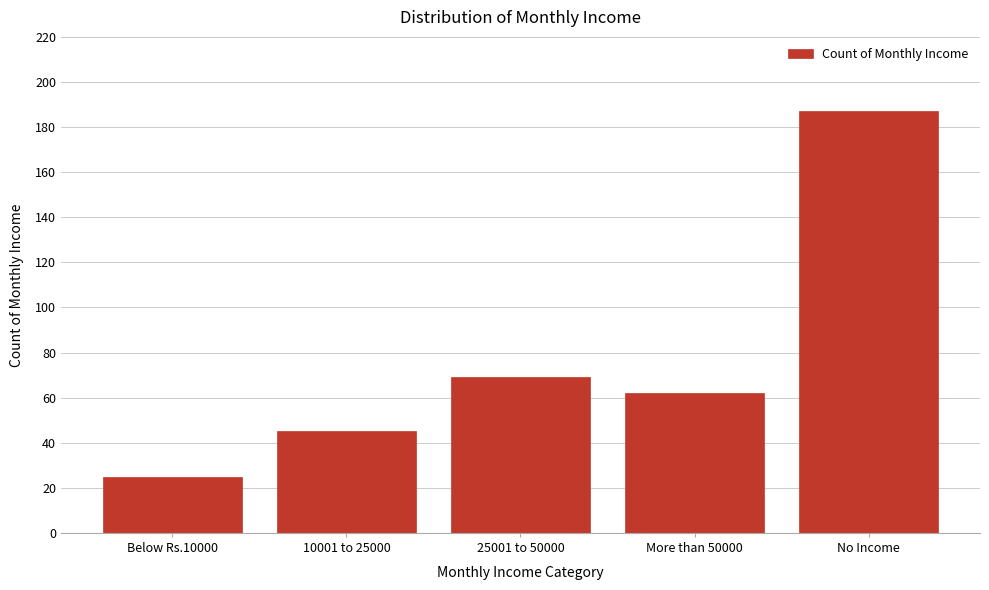

Reading right to left, what are all the values shown in this chart?

No Income=187	More than 50000=62	25001 to 50000=69	10001 to 25000=45	Below Rs.10000=25